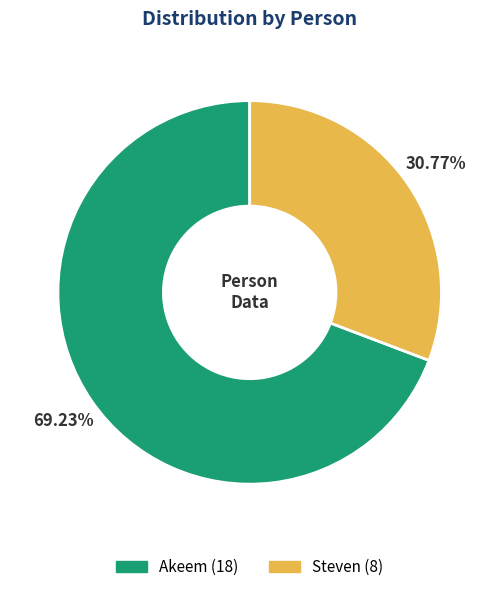

To the nearest percent, what is the difference between the largest and smallest slice percentages?

38%